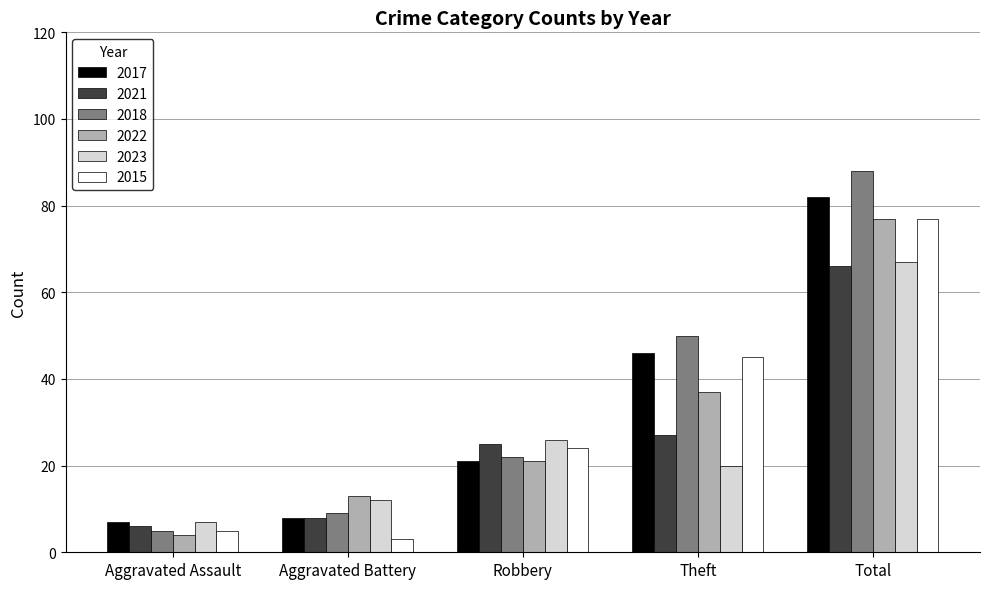

What is the difference between the 2021 values at Aggravated Assault and Theft?

21